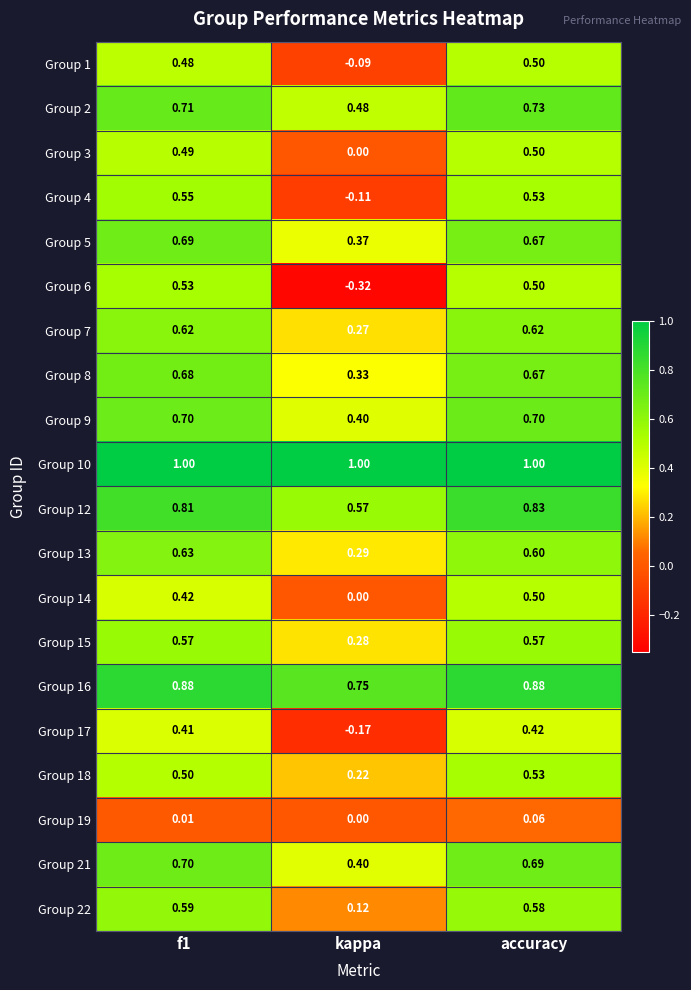

Is the value of Group 5 at kappa greater than the value of Group 22 at f1?

No